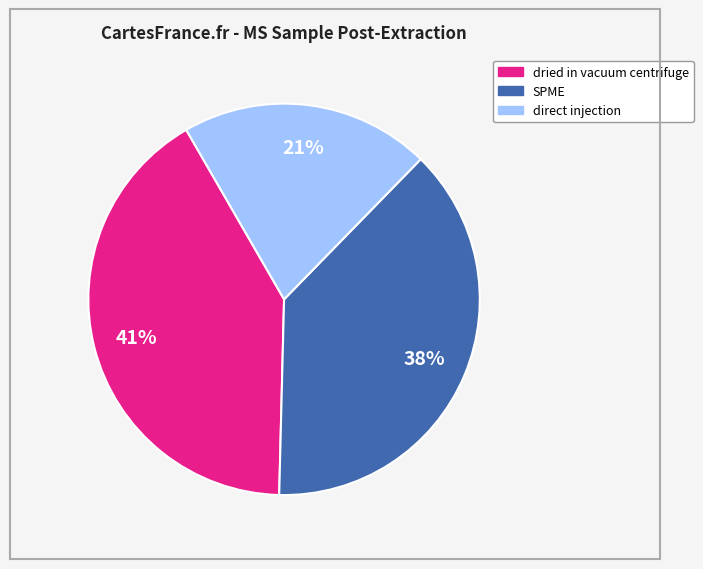

Is there a majority slice in this chart?

No